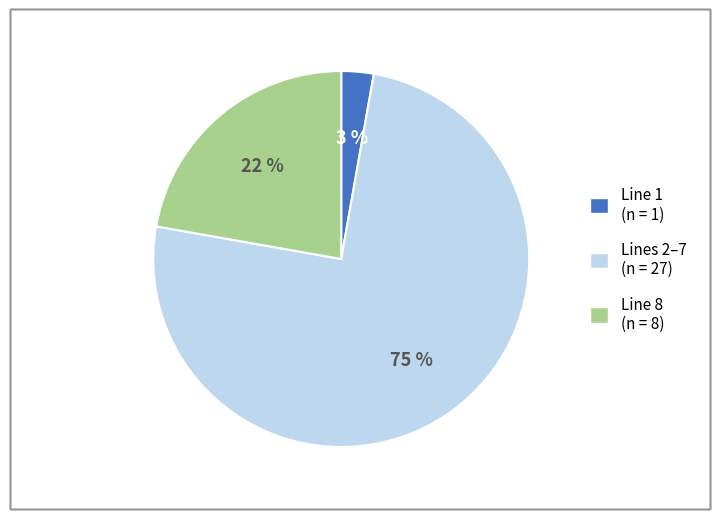

To the nearest percent, what is the average slice percentage?

33%